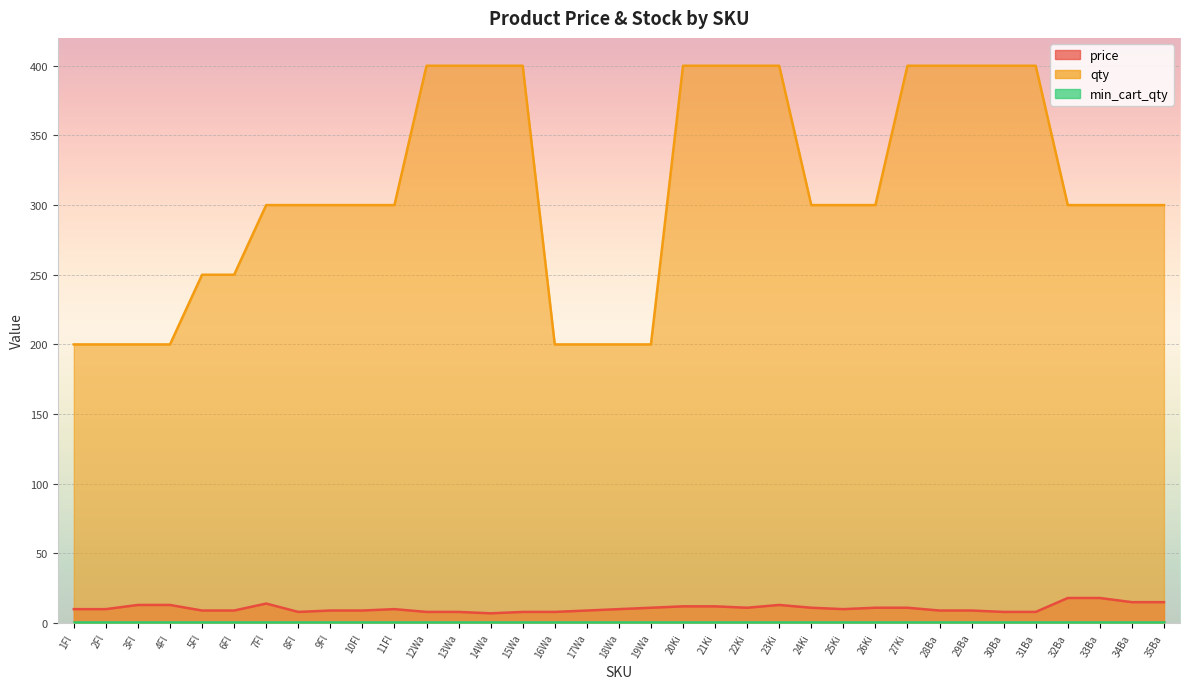

At which label does qty reach its peak?

12Wa